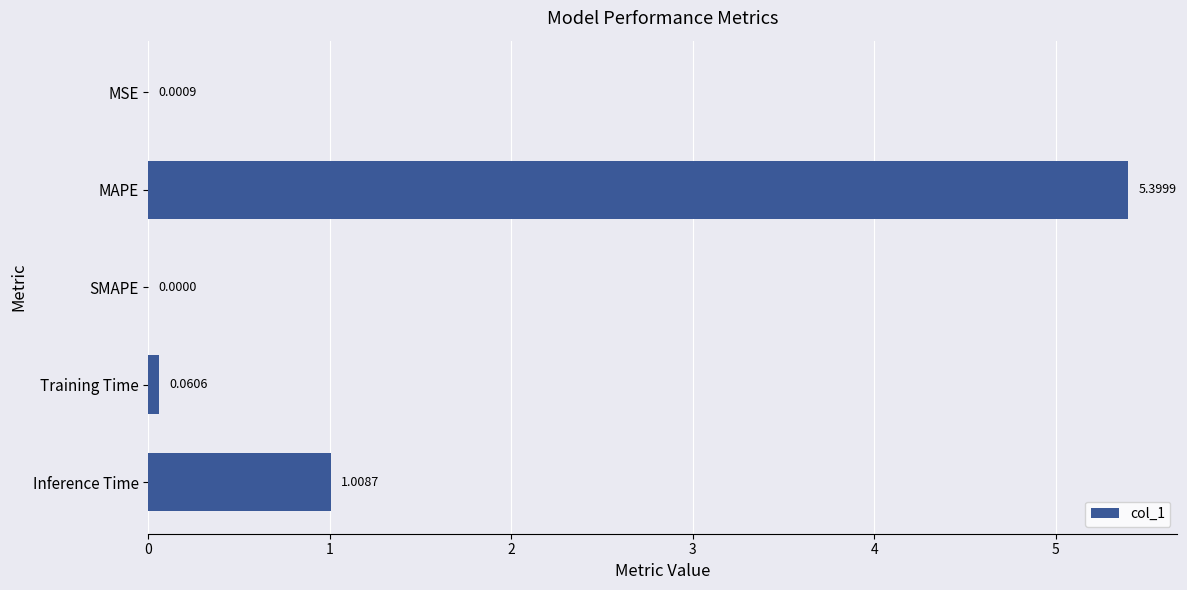

Which has a higher value, SMAPE or MAPE?

MAPE